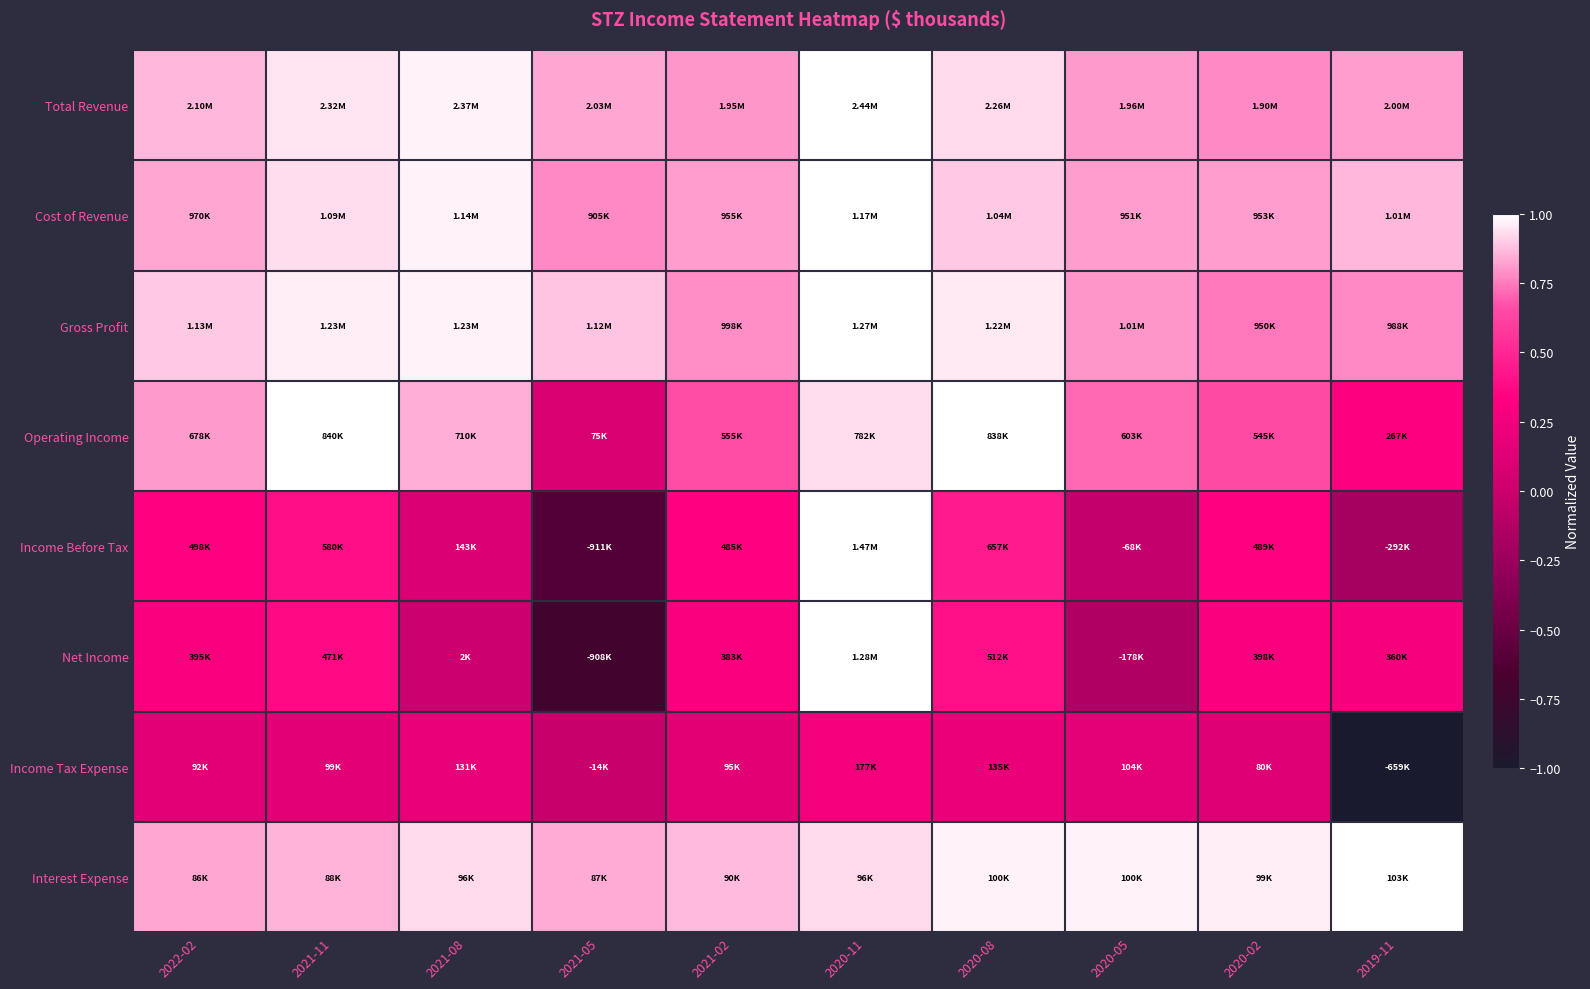

Reading left to right, transcribe all the data shown in this chart.

Total Revenue: 2022-02=0.9	2021-11=1.0	2021-08=1.0	2021-05=0.8	2021-02=0.8	2020-11=1.0	2020-08=0.9	2020-05=0.8	2020-02=0.8	2019-11=0.8
Cost of Revenue: 2022-02=0.8	2021-11=0.9	2021-08=1.0	2021-05=0.8	2021-02=0.8	2020-11=1.0	2020-08=0.9	2020-05=0.8	2020-02=0.8	2019-11=0.9
Gross Profit: 2022-02=0.9	2021-11=1.0	2021-08=1.0	2021-05=0.9	2021-02=0.8	2020-11=1.0	2020-08=1.0	2020-05=0.8	2020-02=0.7	2019-11=0.8
Operating Income: 2022-02=0.8	2021-11=1.0	2021-08=0.8	2021-05=0.1	2021-02=0.7	2020-11=0.9	2020-08=1.0	2020-05=0.7	2020-02=0.6	2019-11=0.3
Income Before Tax: 2022-02=0.3	2021-11=0.4	2021-08=0.1	2021-05=-0.6	2021-02=0.3	2020-11=1.0	2020-08=0.4	2020-05=-0.0	2020-02=0.3	2019-11=-0.2
Net Income: 2022-02=0.3	2021-11=0.4	2021-08=0.0	2021-05=-0.7	2021-02=0.3	2020-11=1.0	2020-08=0.4	2020-05=-0.1	2020-02=0.3	2019-11=0.3
Income Tax Expense: 2022-02=0.1	2021-11=0.2	2021-08=0.2	2021-05=-0.0	2021-02=0.1	2020-11=0.3	2020-08=0.2	2020-05=0.2	2020-02=0.1	2019-11=-1.0
Interest Expense: 2022-02=0.8	2021-11=0.9	2021-08=0.9	2021-05=0.8	2021-02=0.9	2020-11=0.9	2020-08=1.0	2020-05=1.0	2020-02=1.0	2019-11=1.0